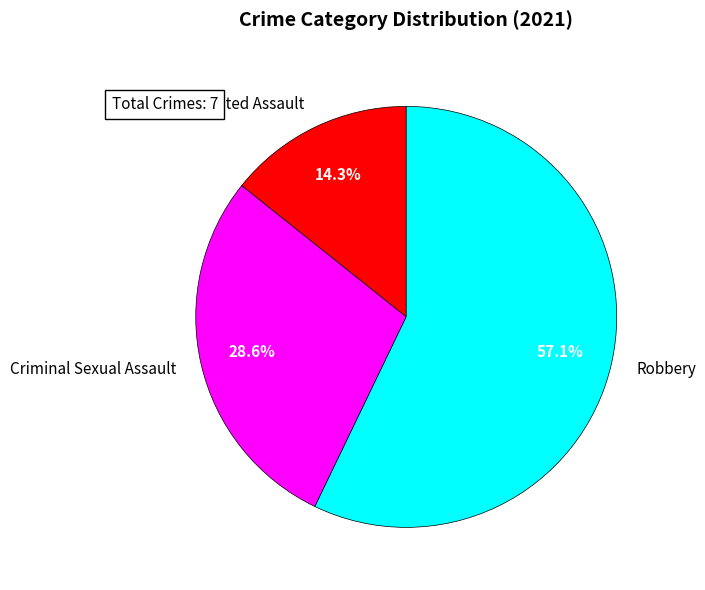

What is the smallest slice in the pie chart?

Aggravated Assault